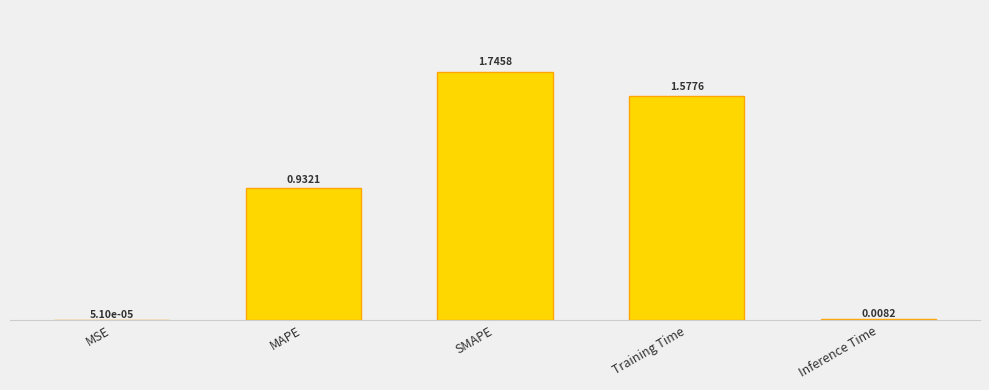

What is the average value?

0.9